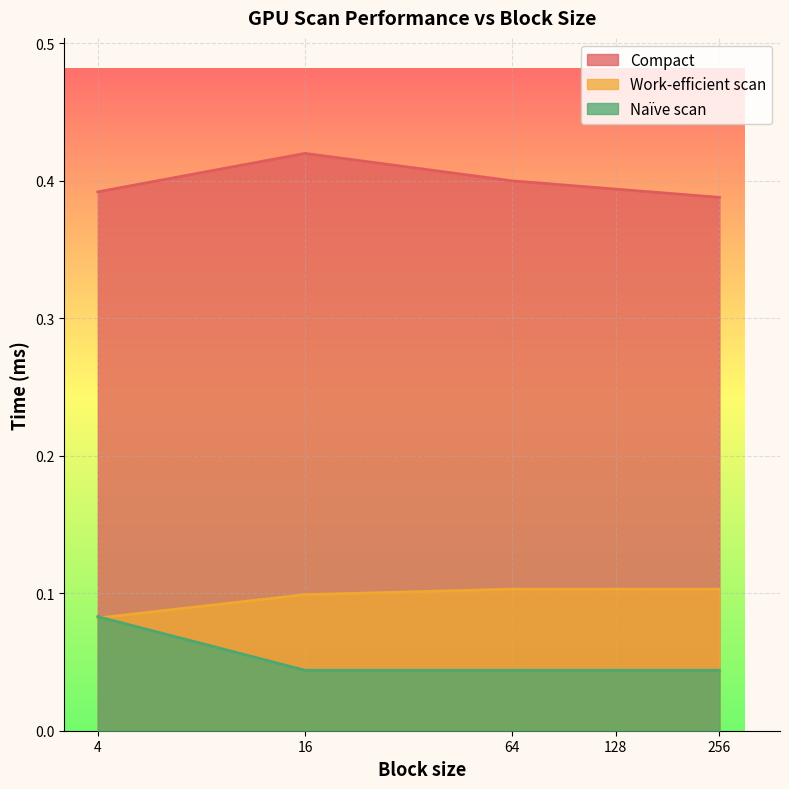

Which series has the largest total across all categories?

Compact